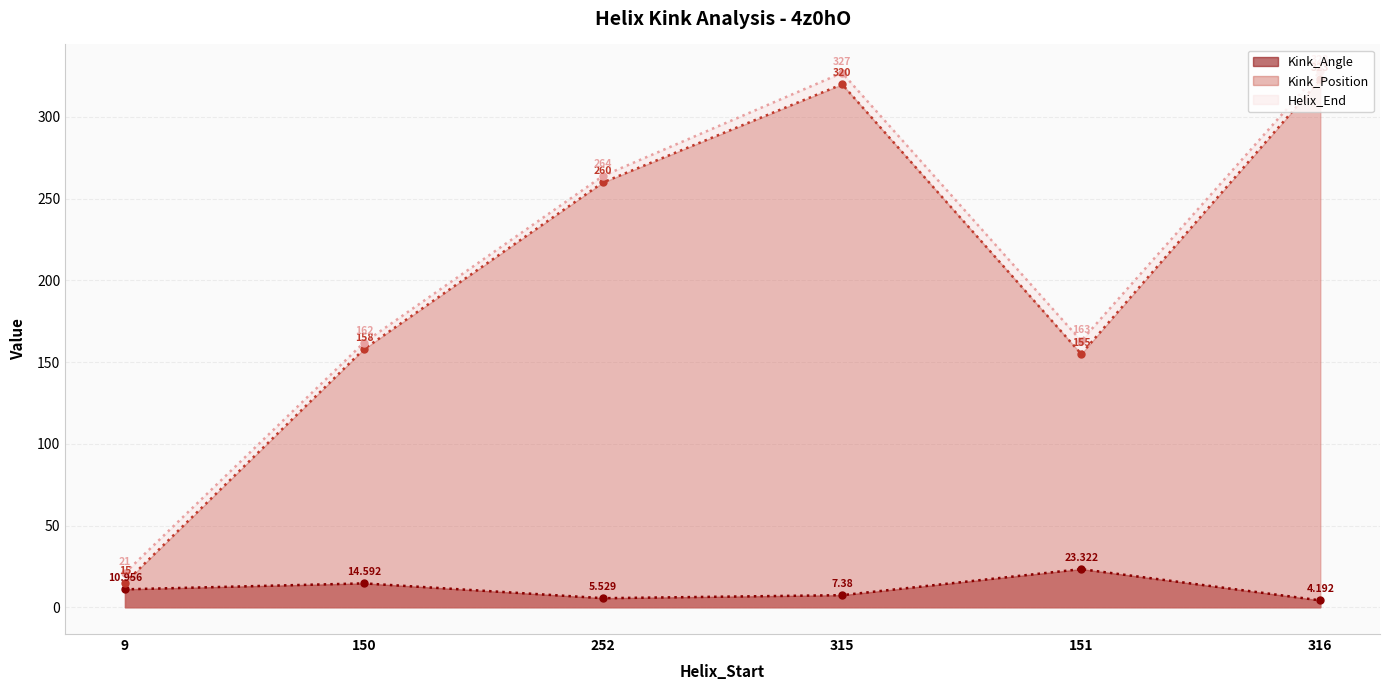

The value of Kink_Position at 151 is 155.0. True or false?

True